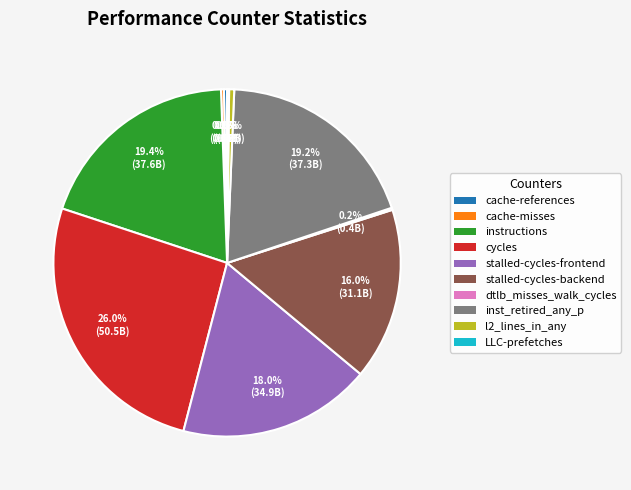

True or false: cycles accounts for 26% of the total.

True